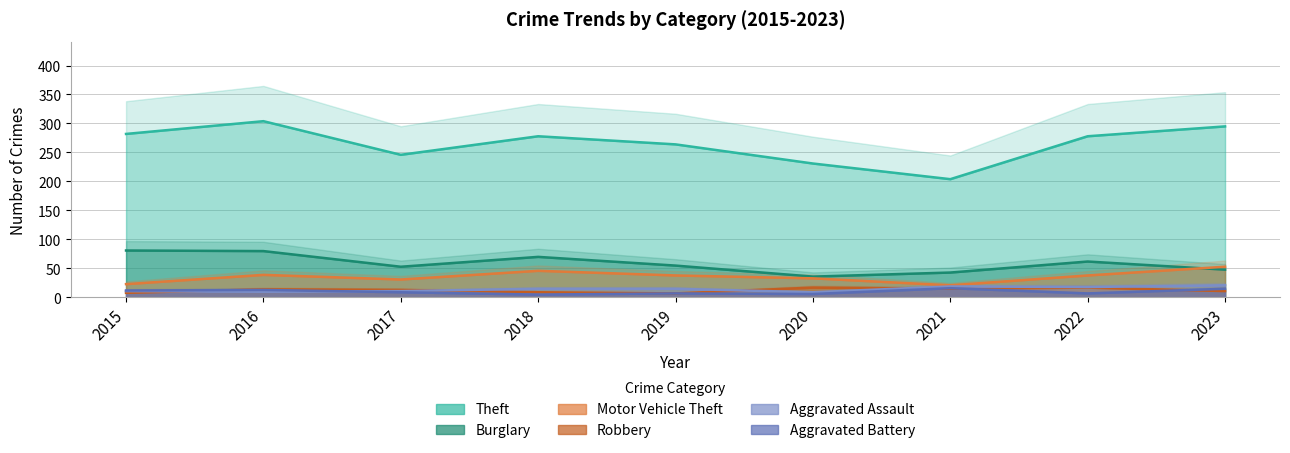

Where is Robbery nearest to the value 12?

2017